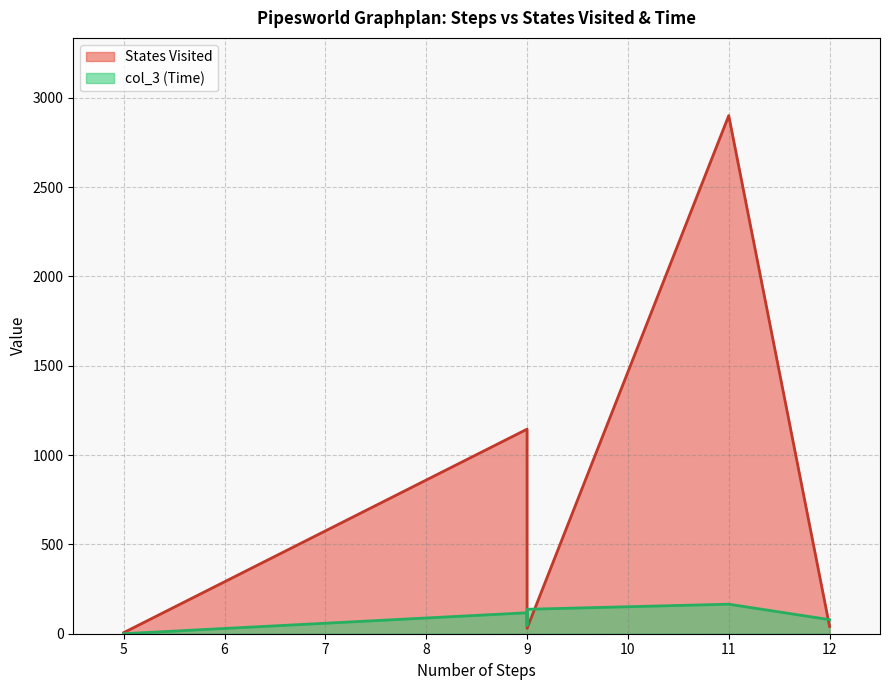

Read the States Visited value at 9.

1145.0